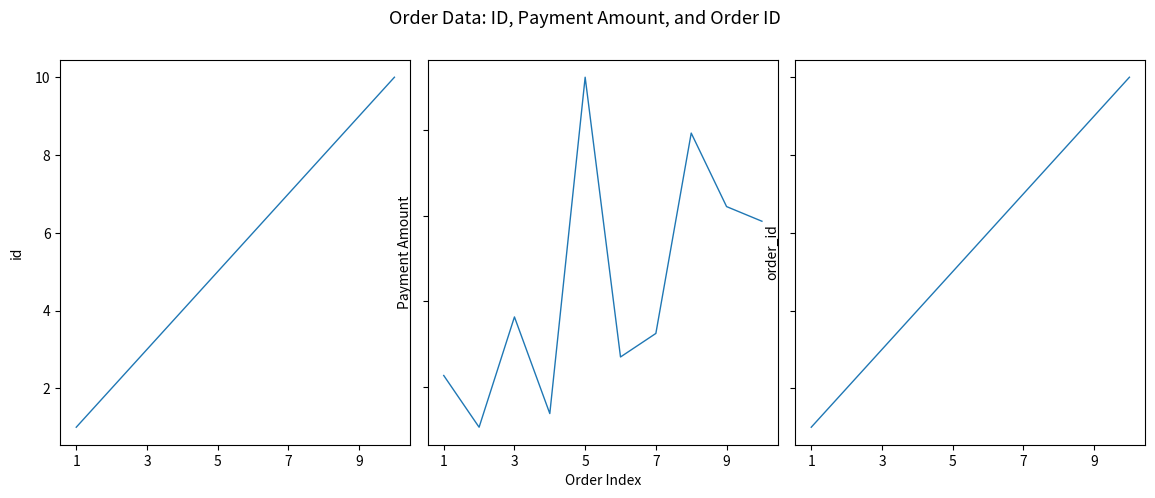

The order_id series shows 1 at 1. True or false?

True